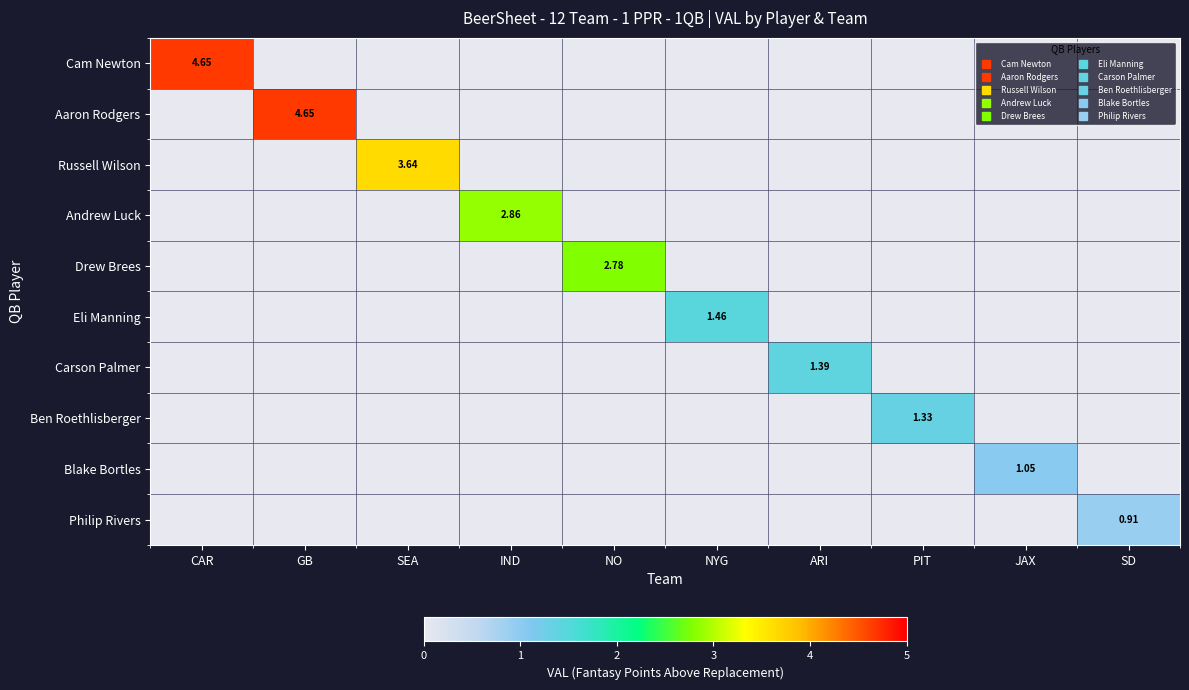

What is the difference between the maximum and second lowest values in the Cam Newton series?

4.7